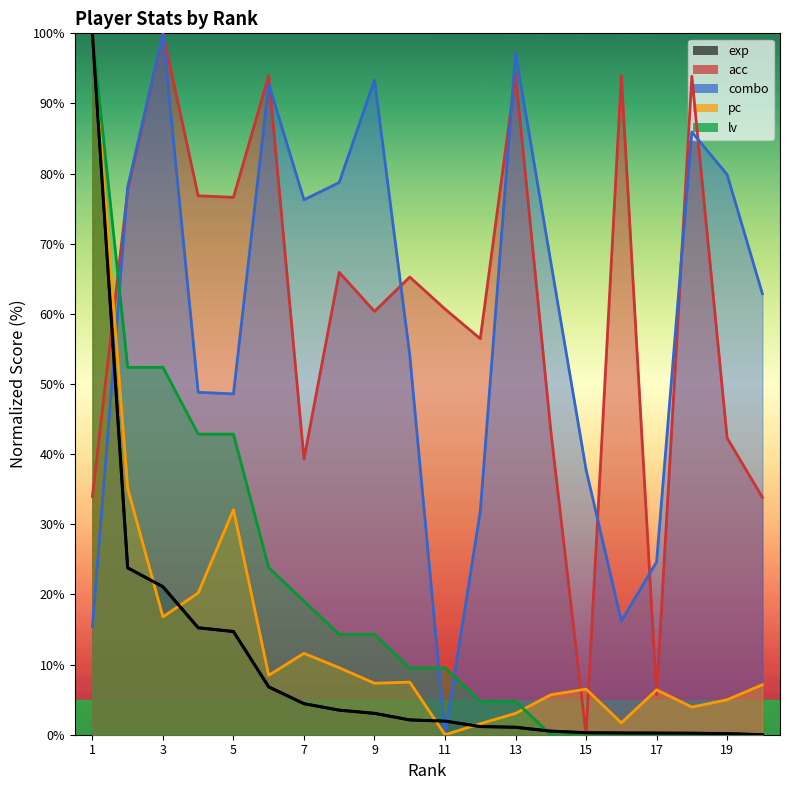

At which category is the sum across all series the highest?

1